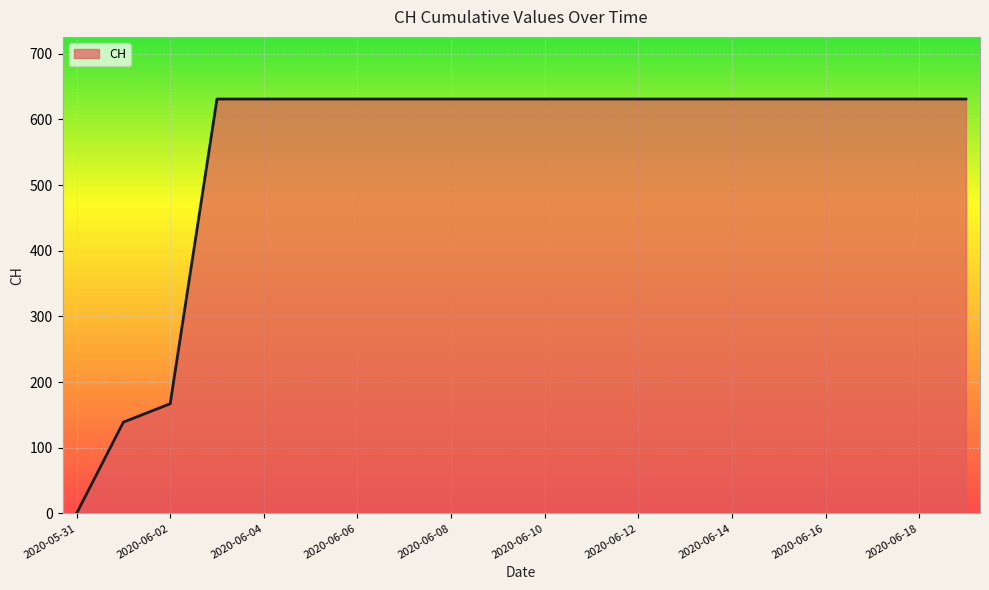

What is the maximum value shown in the chart?

631